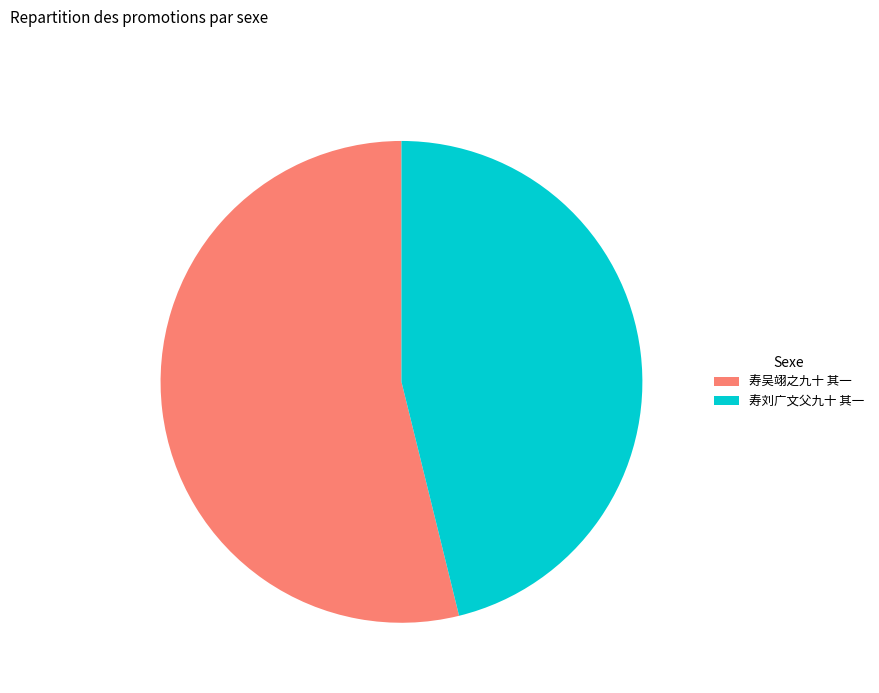

Rank the categories by value from highest to lowest.

寿吴翊之九十 其一, 寿刘广文父九十 其一